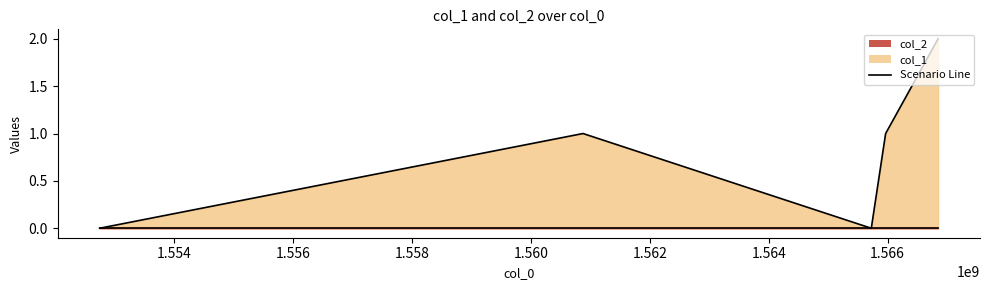

Count the values in the range 0 to 1.

4